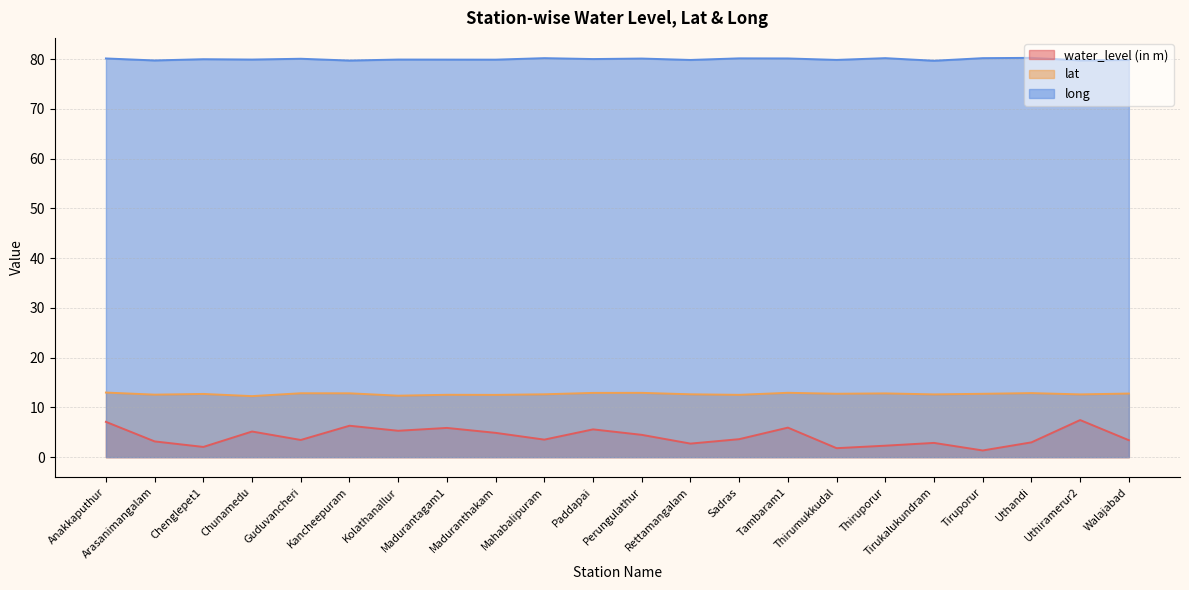

What is the total value across all series at Perungulathur?

97.5